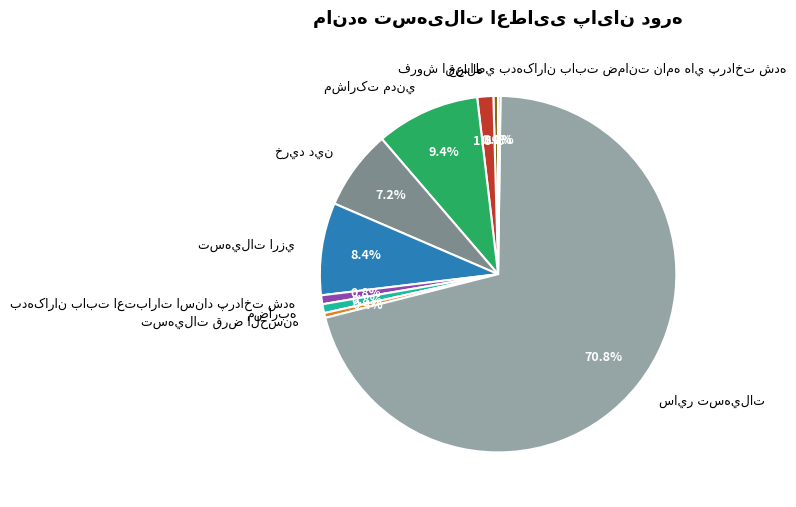

Does any single category account for the majority?

Yes